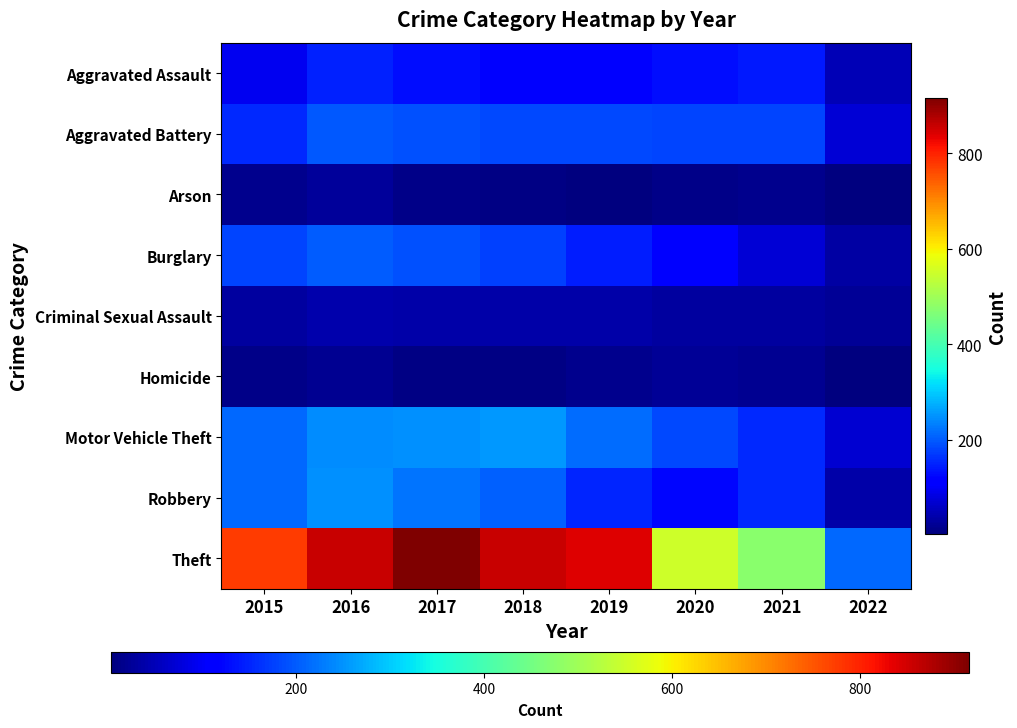

At 2021, list the series in order from smallest to largest.

Arson, Homicide, Criminal Sexual Assault, Burglary, Aggravated Assault, Robbery, Motor Vehicle Theft, Aggravated Battery, Theft